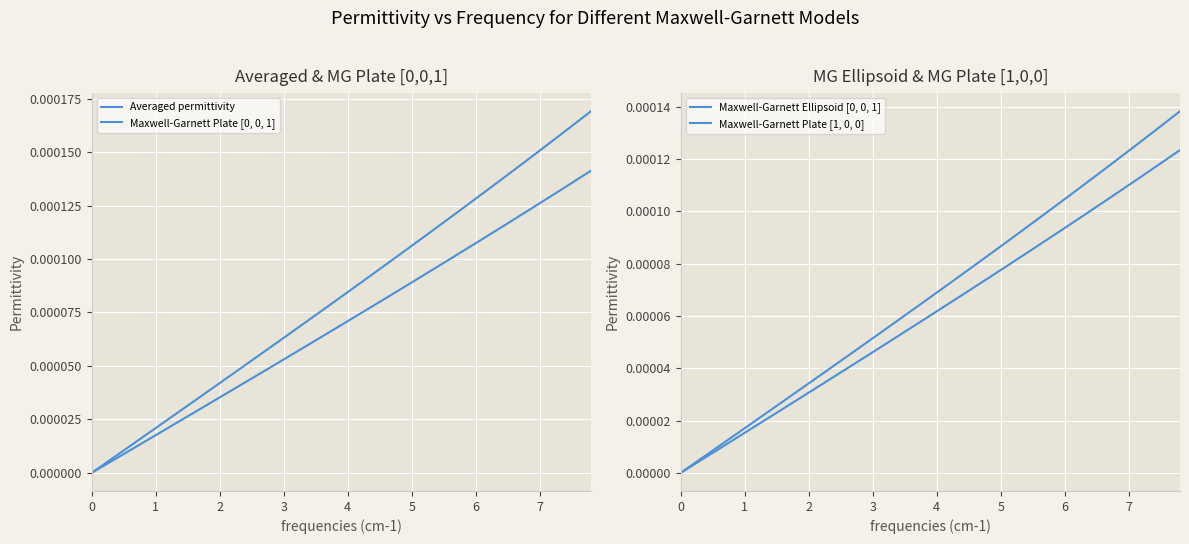

True or false: Averaged permittivity has a value of 0.0 at 22.

False